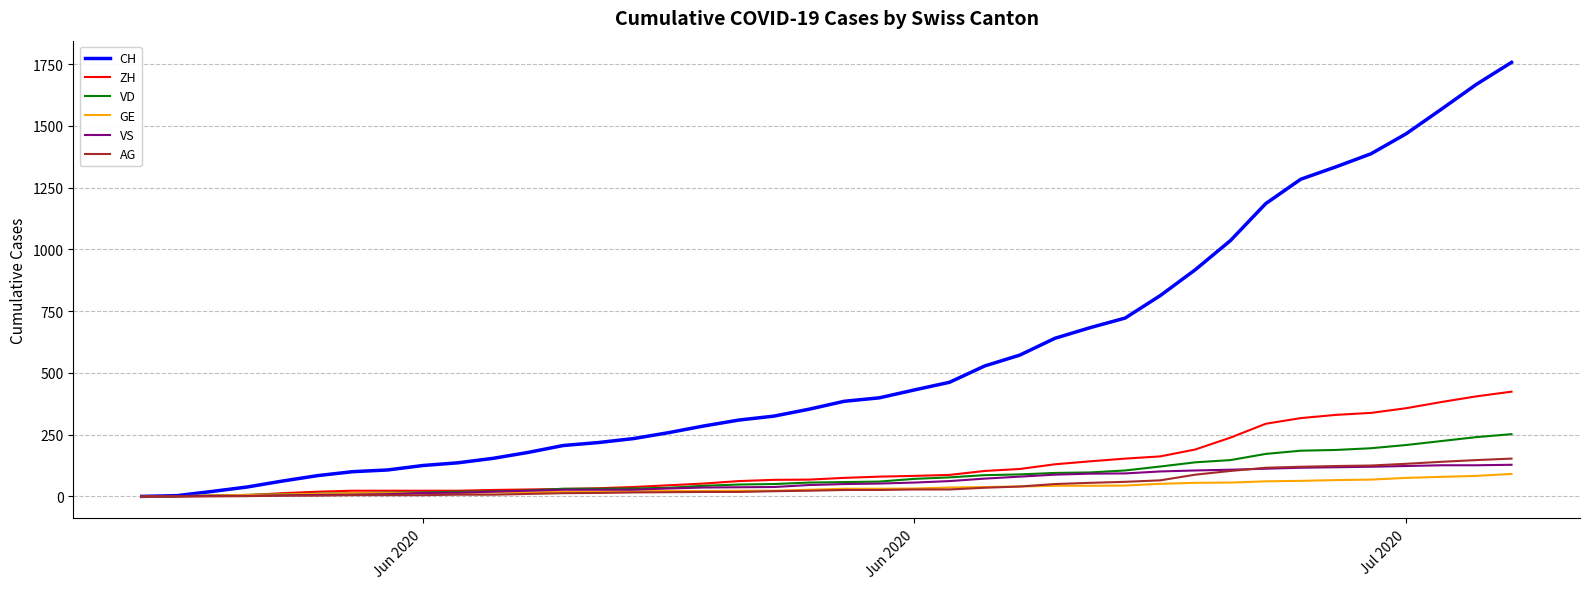

What is the greatest value displayed?

1757